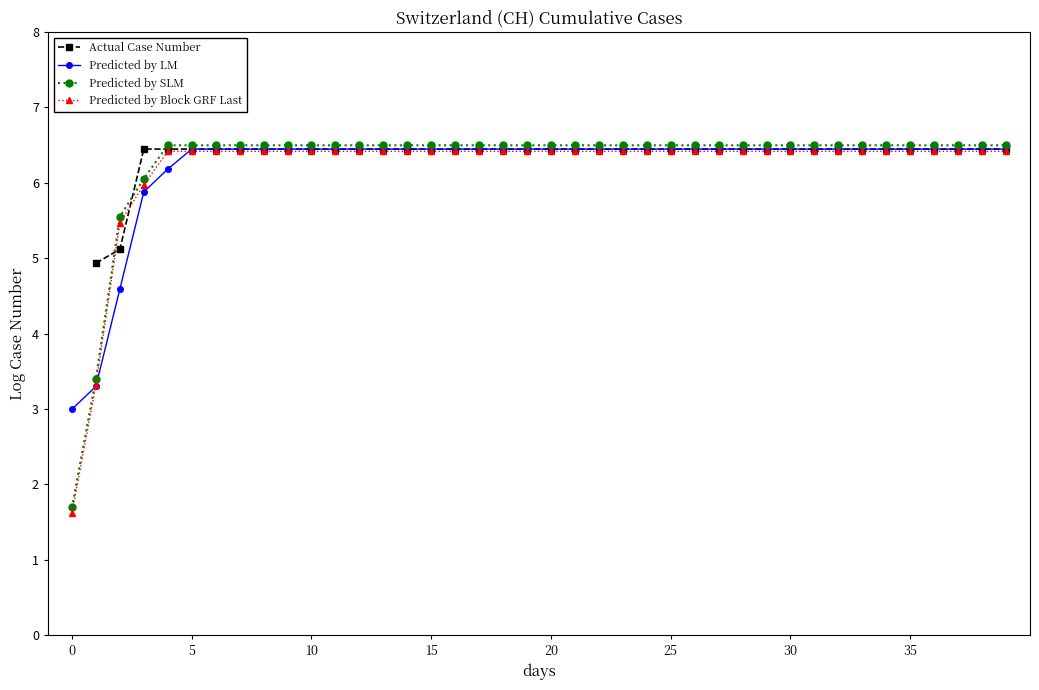

The value of Predicted by LM at 10 is 2.7. True or false?

False